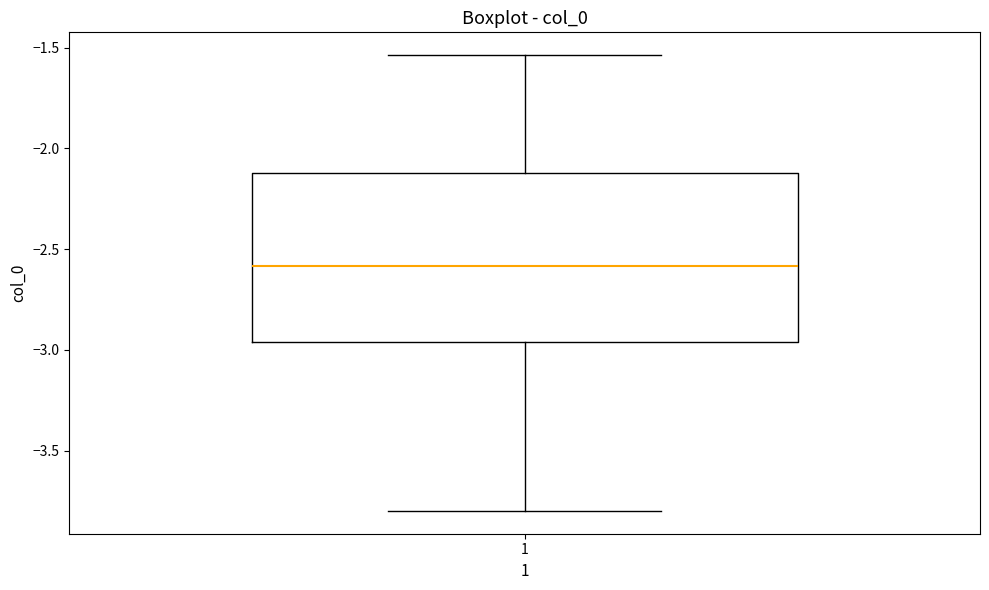

Transcribe this box plot: give where the median line is, the range the box spans, and where the two whiskers end, as read against the y-axis. The values are not printed on the chart, so give them approximately, as read against the axis.

median -2.60, box -2.95 to -2.10, whiskers -3.80 to -1.55